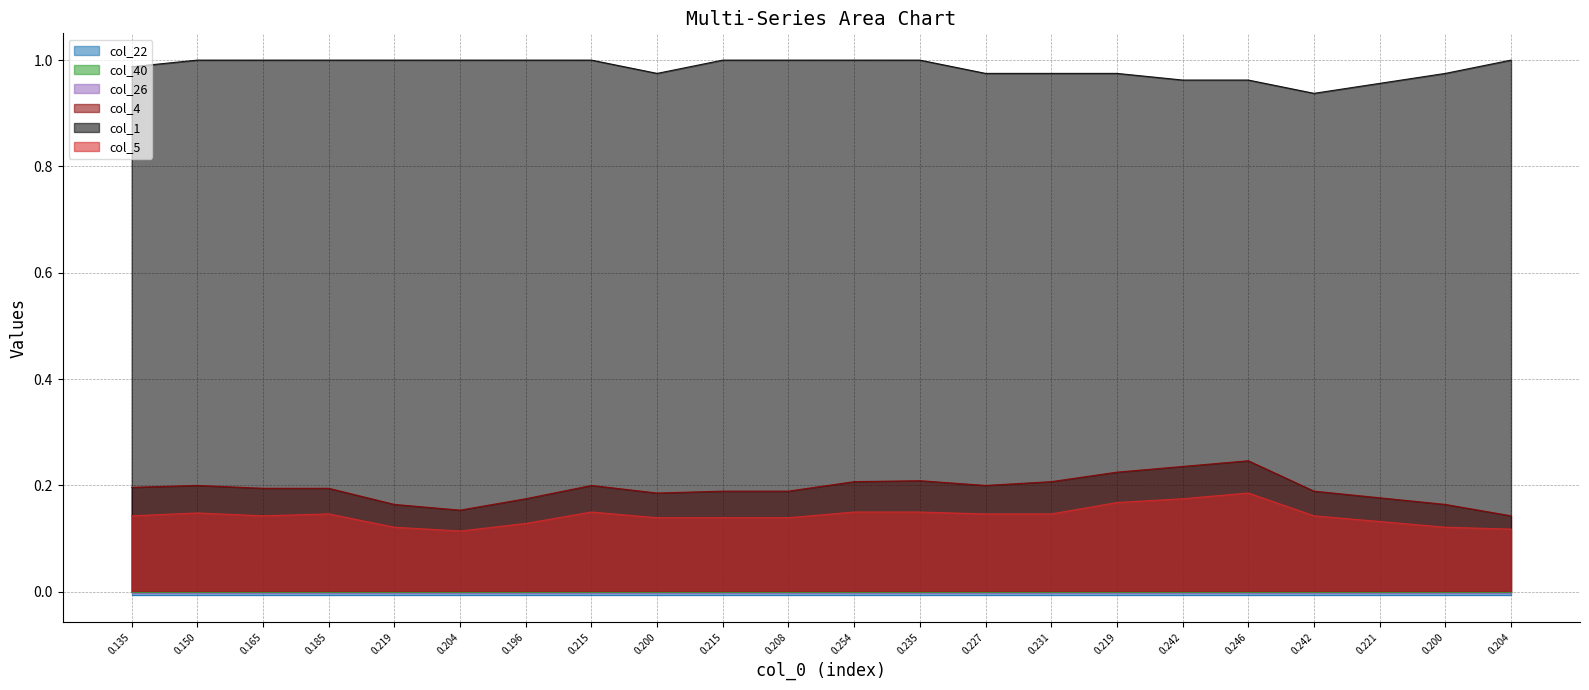

Does the chart display data point markers on the line(s)?

No